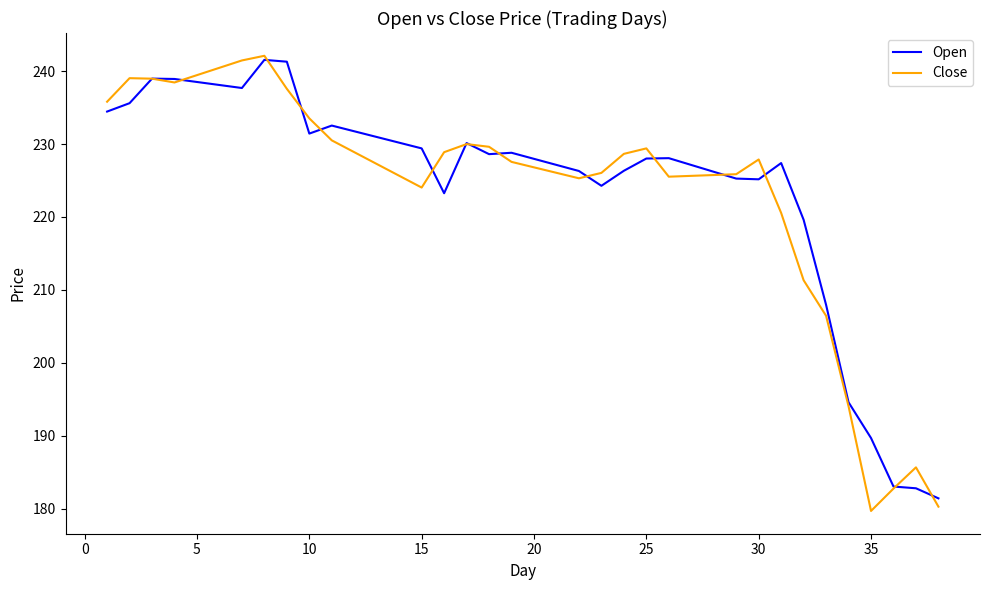

What is the smallest value displayed?

179.7